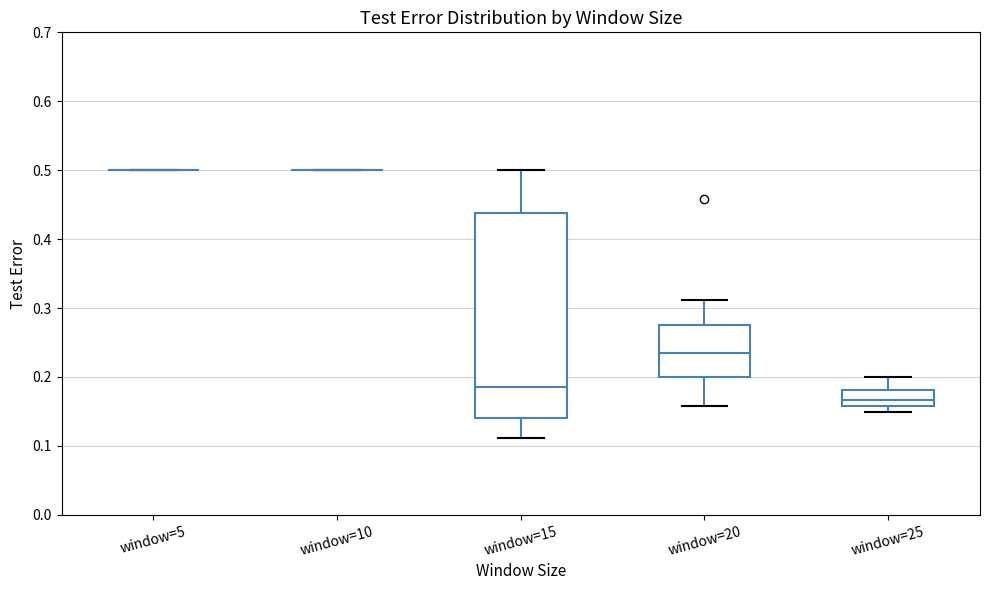

Which box is the tallest, from its lower edge to its upper edge?

window=15